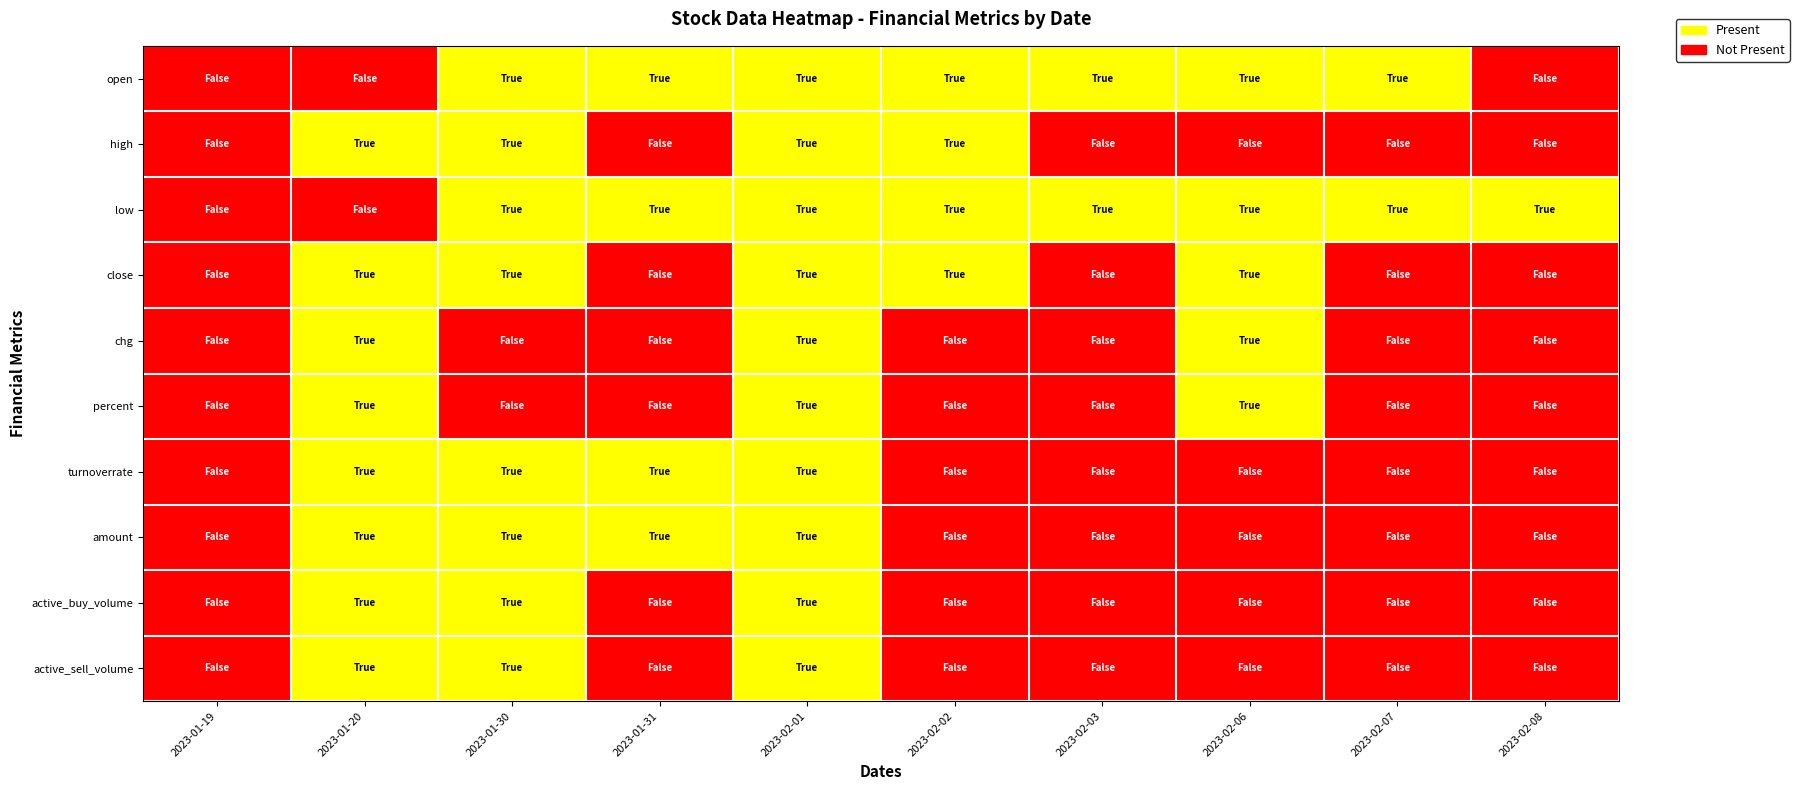

Rank the series by their maximum value, from highest to lowest.

open, high, low, close, chg, percent, turnoverrate, amount, active_buy_volume, active_sell_volume